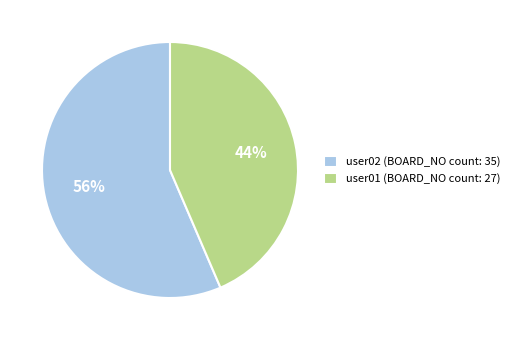

Between user02 and user01, which is larger?

user02